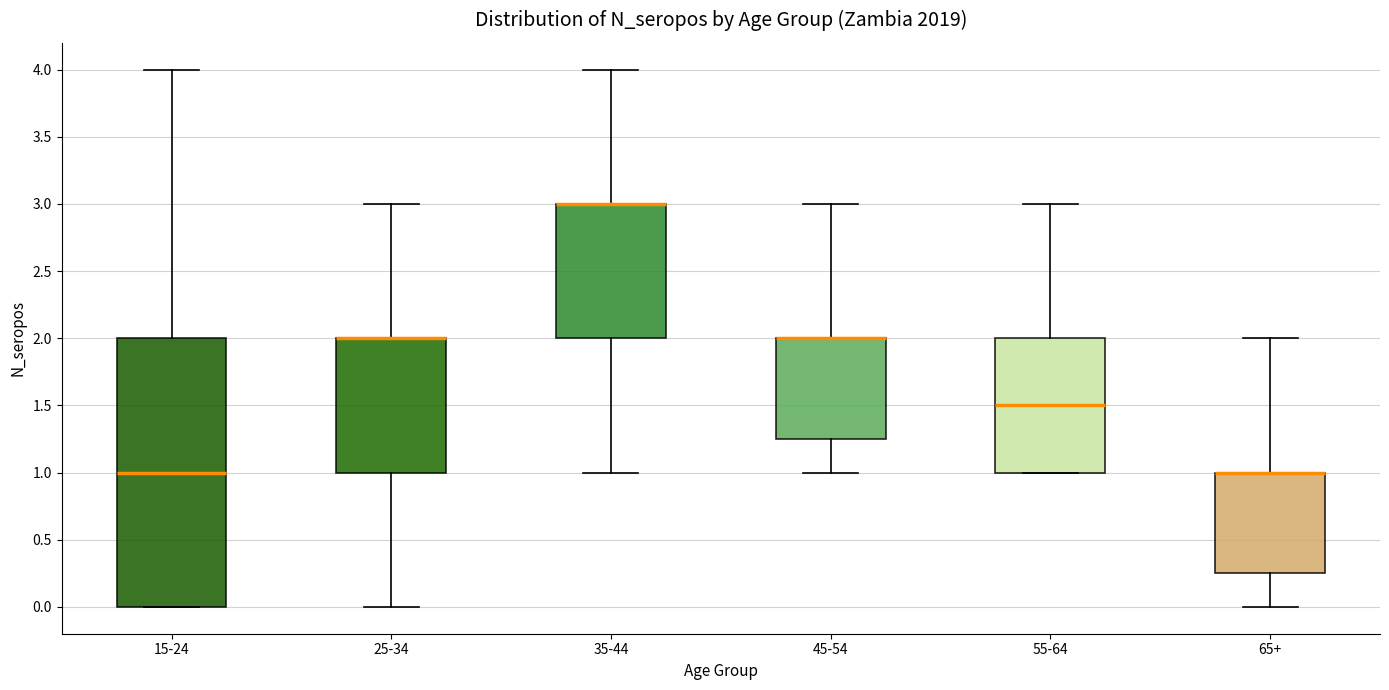

Reading left to right, transcribe this box plot: for each box, give where its median line is, the range the box spans, and where its two whiskers end, as read against the y-axis. The values are not printed on the chart, so give them approximately, as read against the axis.

15-24: median 1.00, box 0.00 to 2.00, whiskers 0.00 to 4.00
25-34: median 2.00 (drawn on the box's upper edge), box 1.00 to 2.00, whiskers 0.00 to 3.00
35-44: median 3.00 (drawn on the box's upper edge), box 2.00 to 3.00, whiskers 1.00 to 4.00
45-54: median 2.00 (drawn on the box's upper edge), box 1.25 to 2.00, whiskers 1.00 to 3.00
55-64: median 1.50, box 1.00 to 2.00, whiskers 1.00 to 3.00
65+: median 1.00 (drawn on the box's upper edge), box 0.25 to 1.00, whiskers 0.00 to 2.00